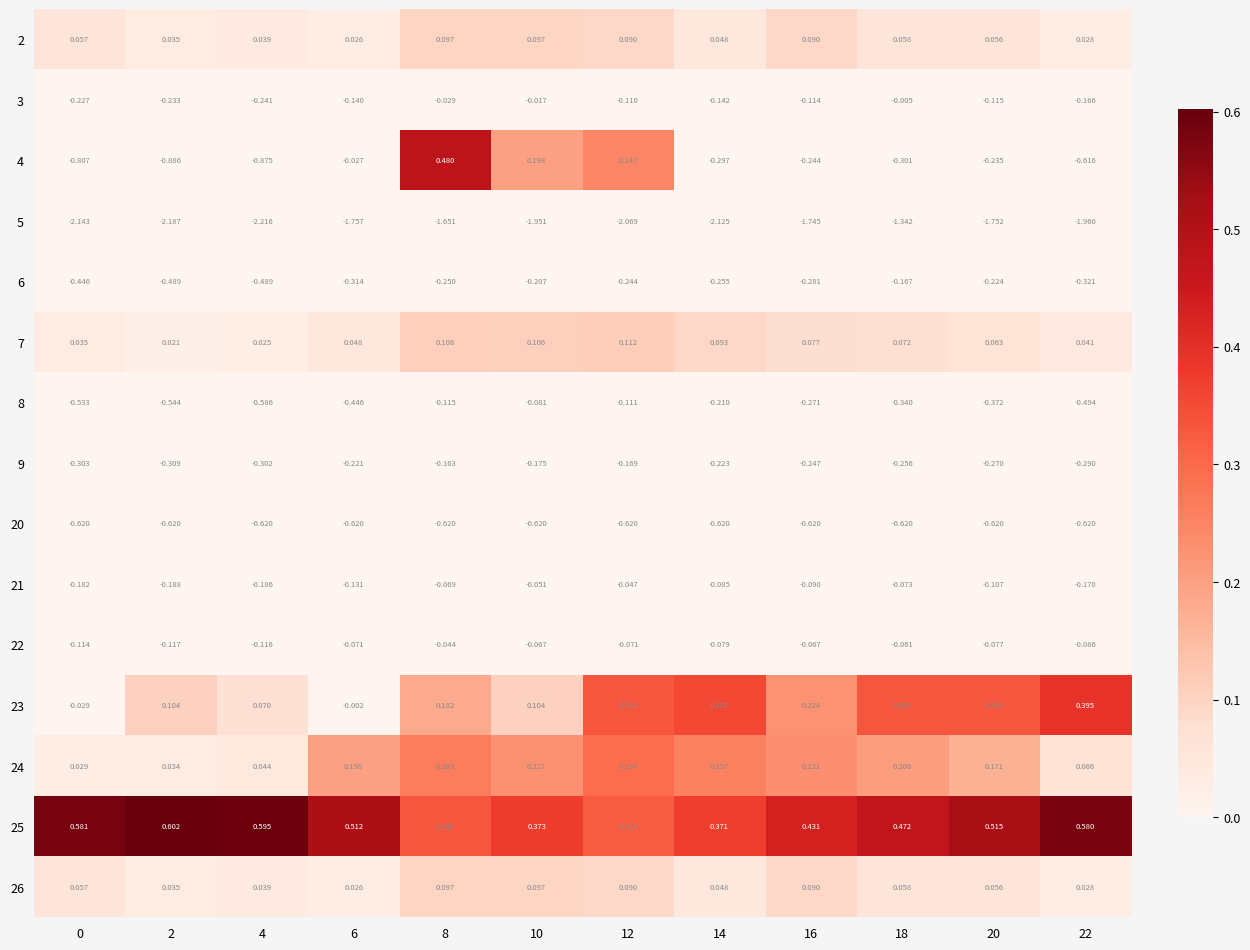

Which series changed the most between 18 and 22?

5